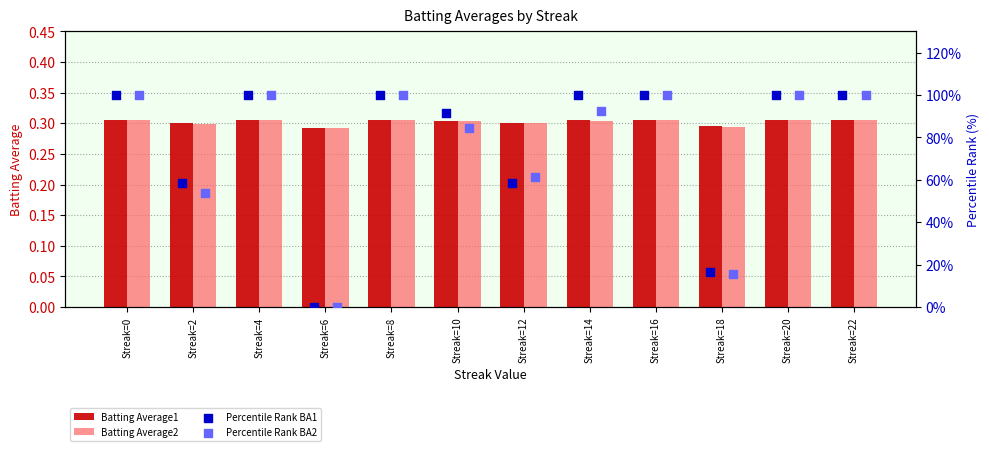

Which series reaches the minimum Y coordinate?

Percentile Rank BA1